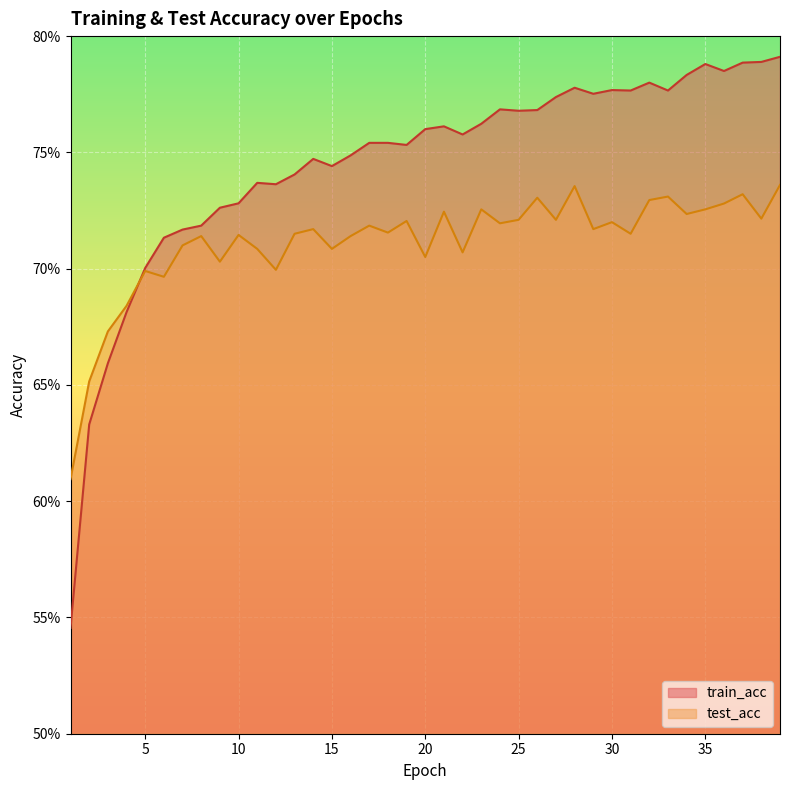

Which label corresponds to the smallest value in the chart?

1